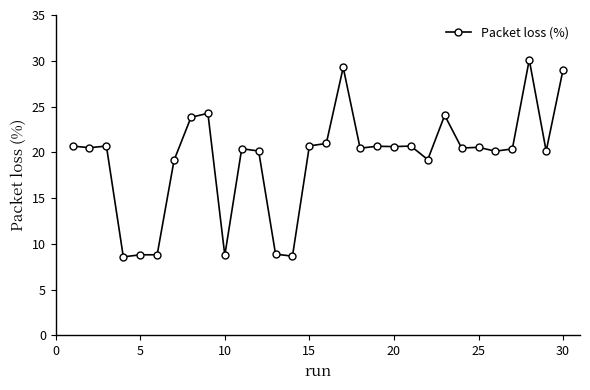

How many lines are shown in the chart?

1